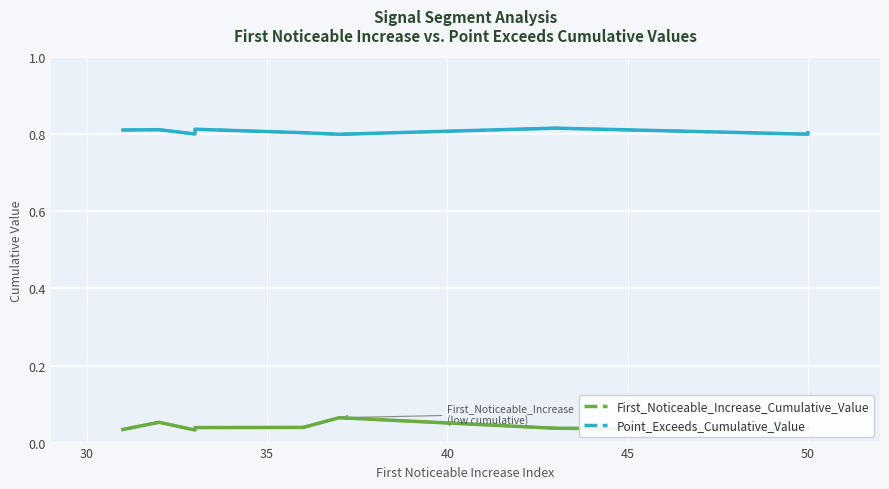

How many lines are shown in the chart?

2